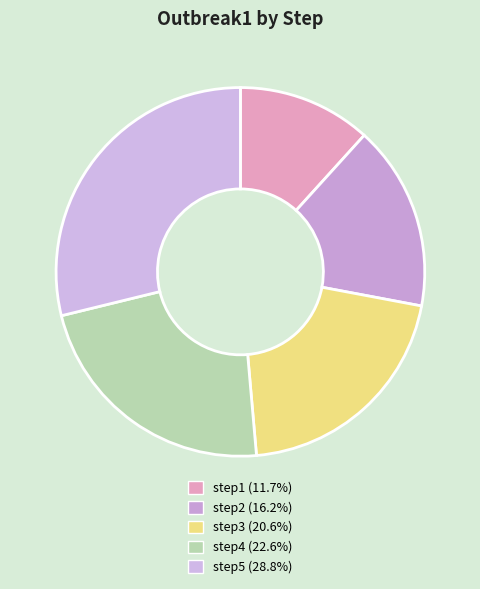

Does any single category account for the majority?

No